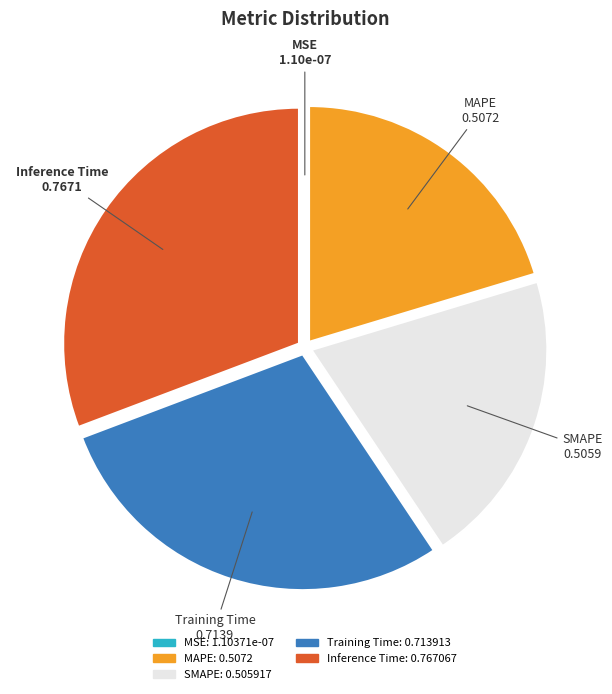

Which category has the biggest portion of the pie?

Inference Time